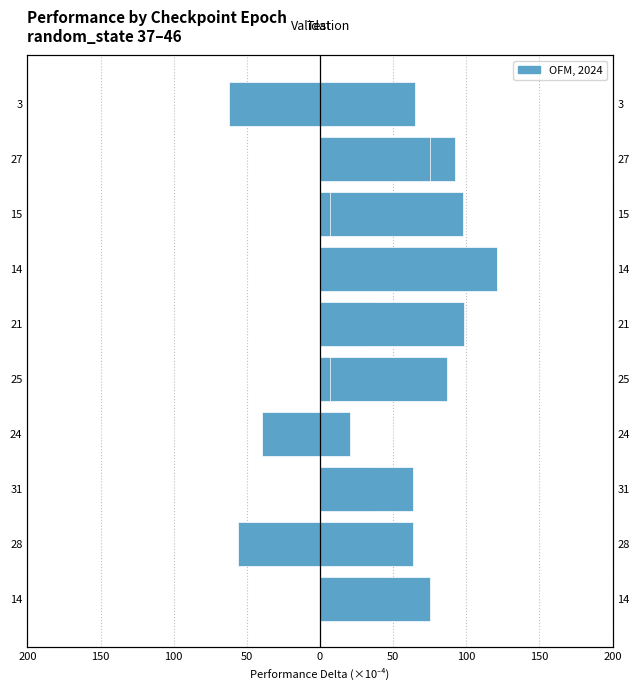

How many data points in validation_performance are less than 63?

4